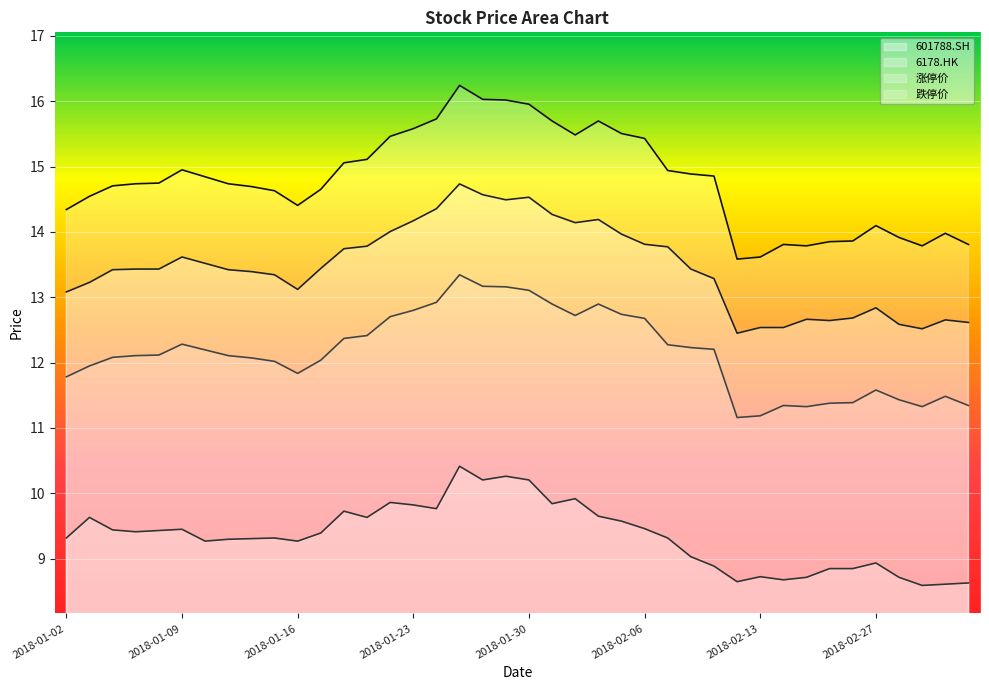

What is the value of the 6178.HK point at the 6th from the left?

9.4